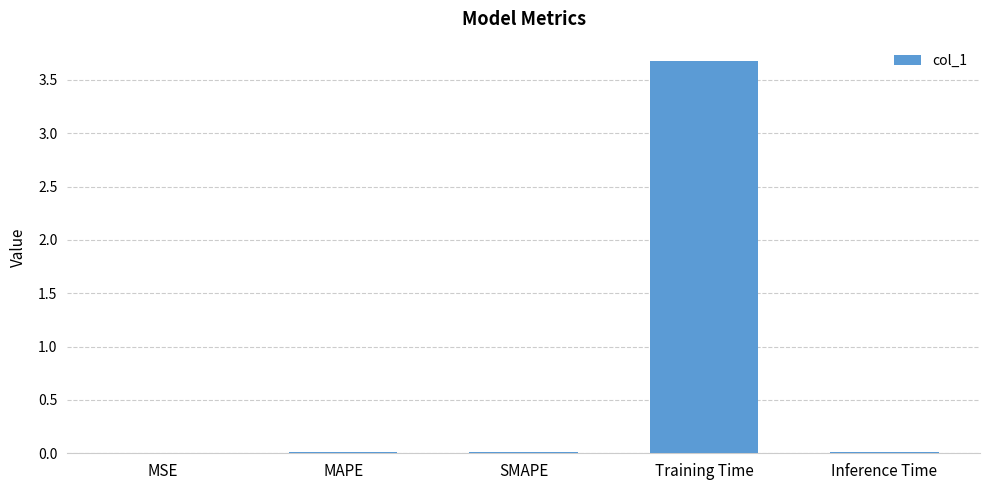

What value does the data have at Training Time?

3.7